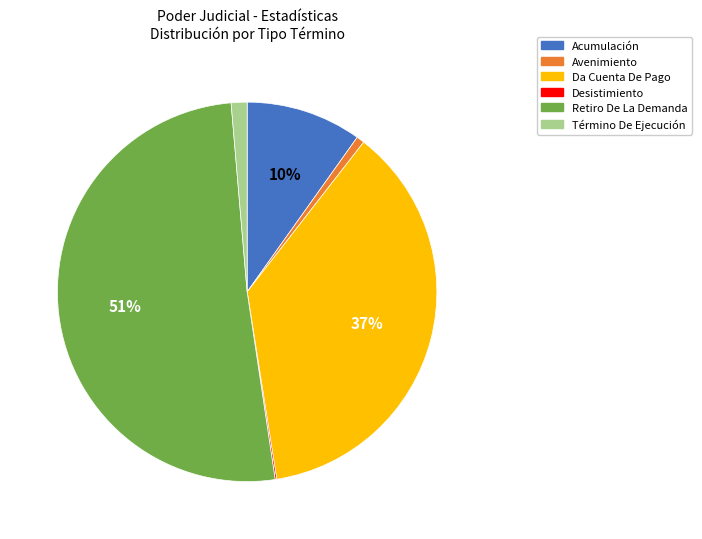

To the nearest percent, what is the average slice percentage?

17%